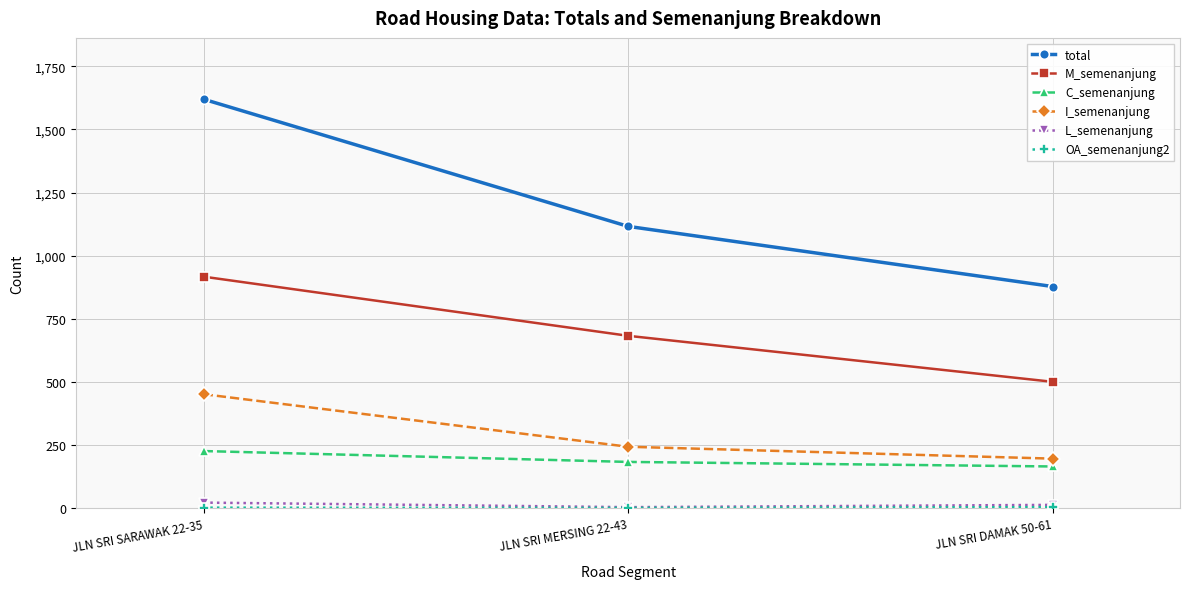

Which series has the widest spread of values?

total